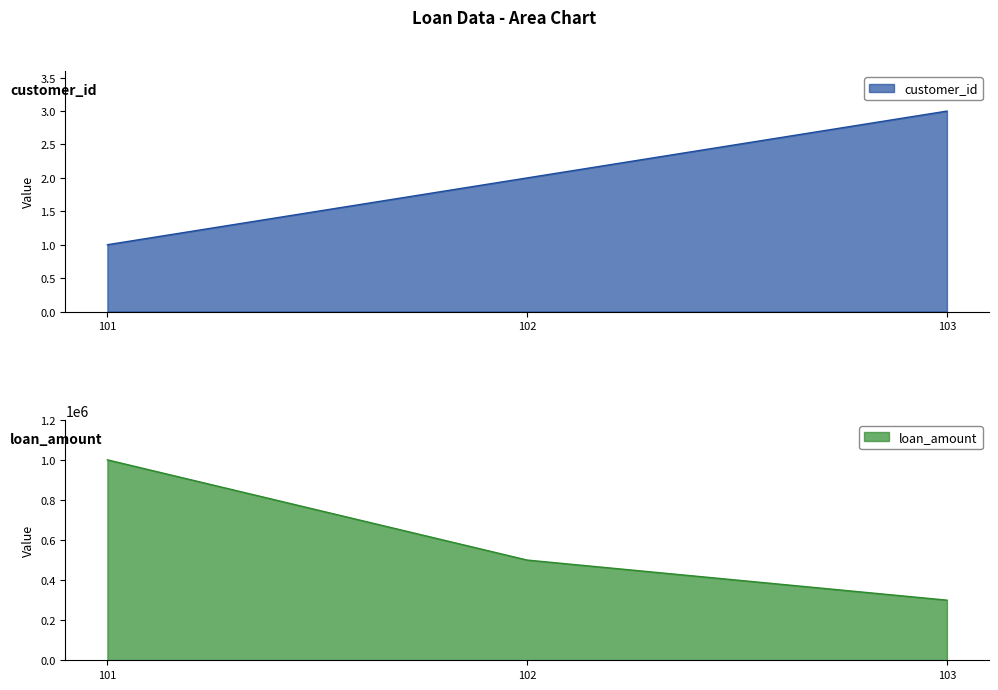

What is the smallest value displayed?

1